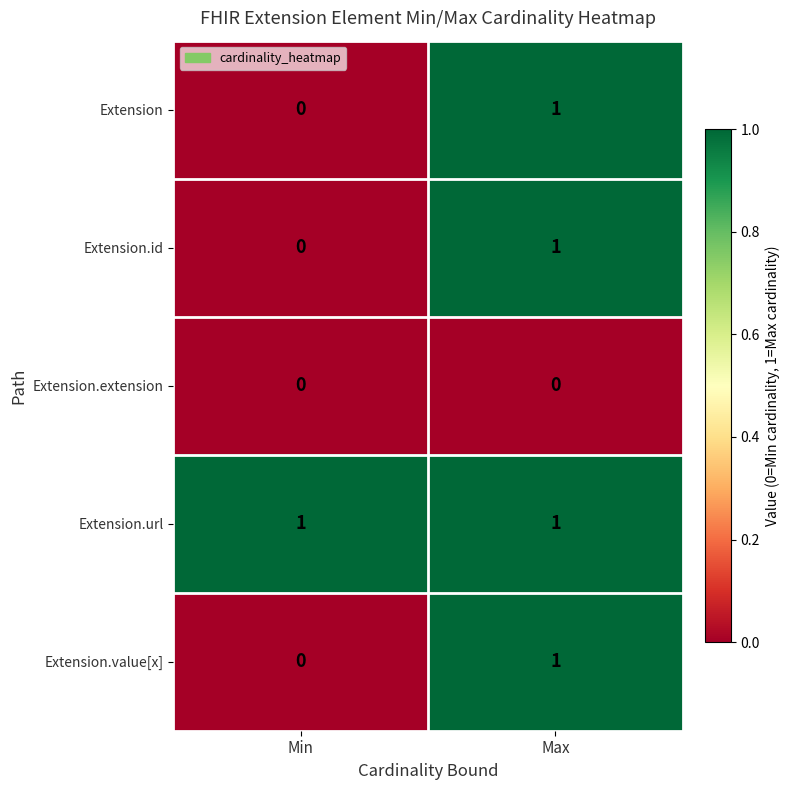

The value of Extension.id at Max is 1. True or false?

True